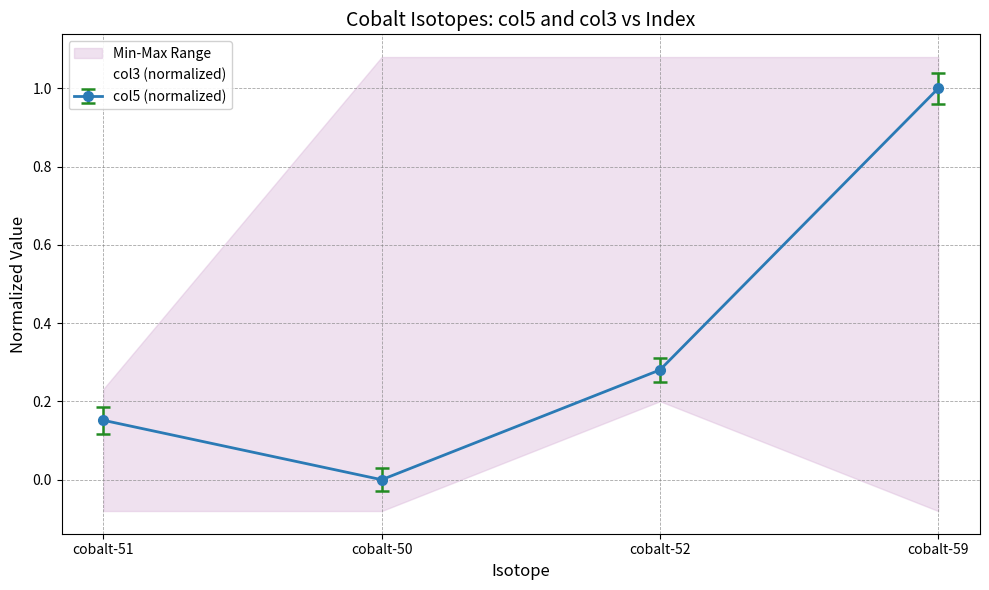

Which label corresponds to the largest value in the chart?

cobalt-50